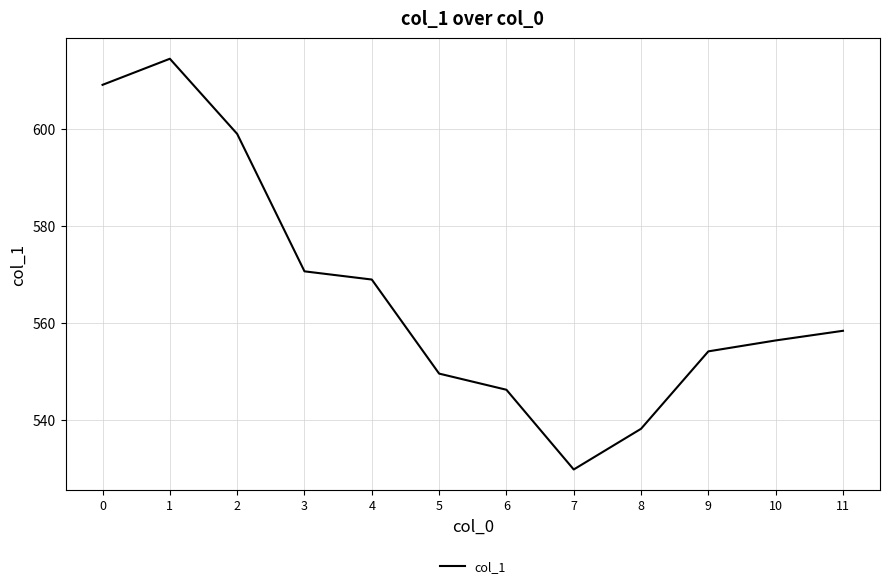

List the labels in order of value, largest first.

1, 0, 2, 3, 4, 11, 10, 9, 5, 6, 8, 7